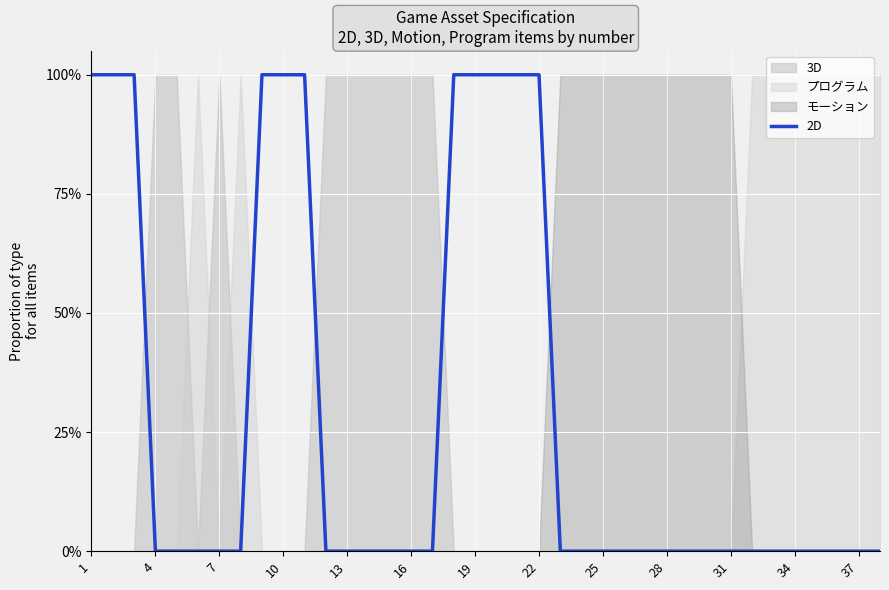

At which category does the chart reach its minimum across all series?

4